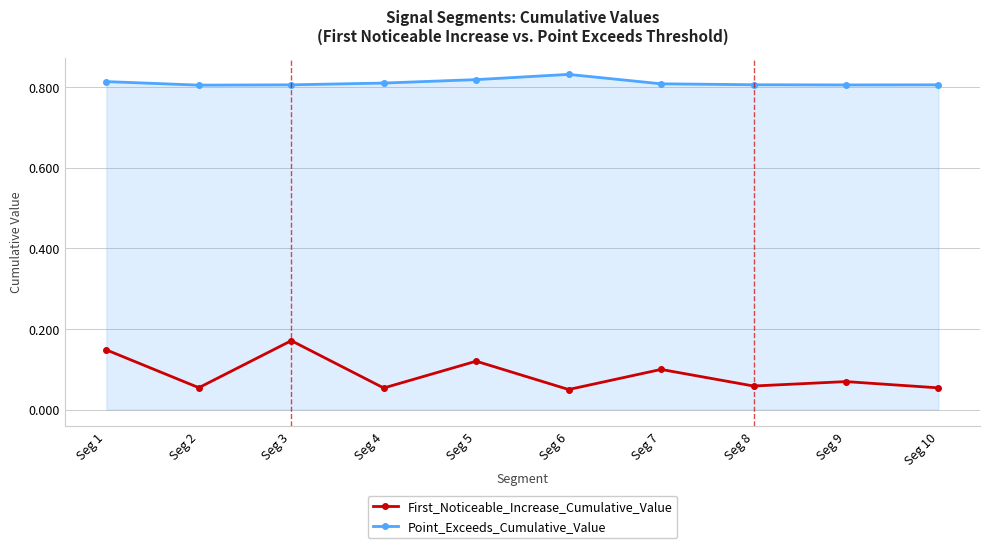

Where is the first local maximum for First_Noticeable_Increase_Cumulative_Value?

Seg 3